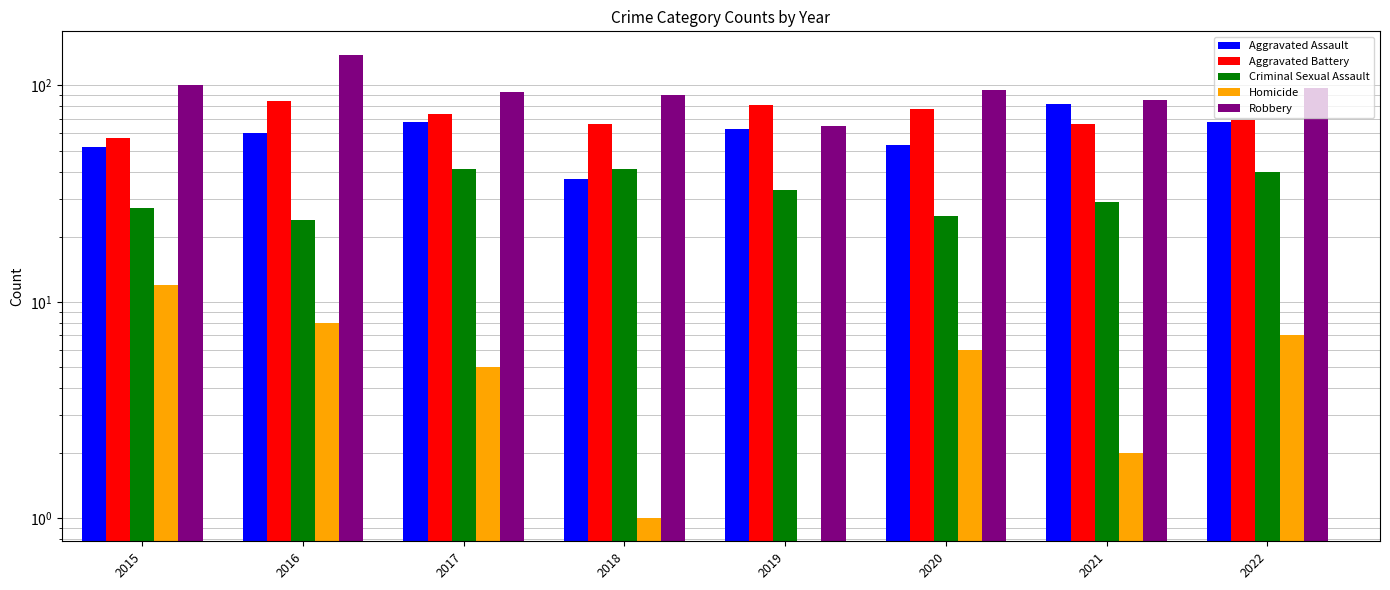

What are all the series names shown in the legend?

Aggravated Assault, Aggravated Battery, Criminal Sexual Assault, Homicide, Robbery